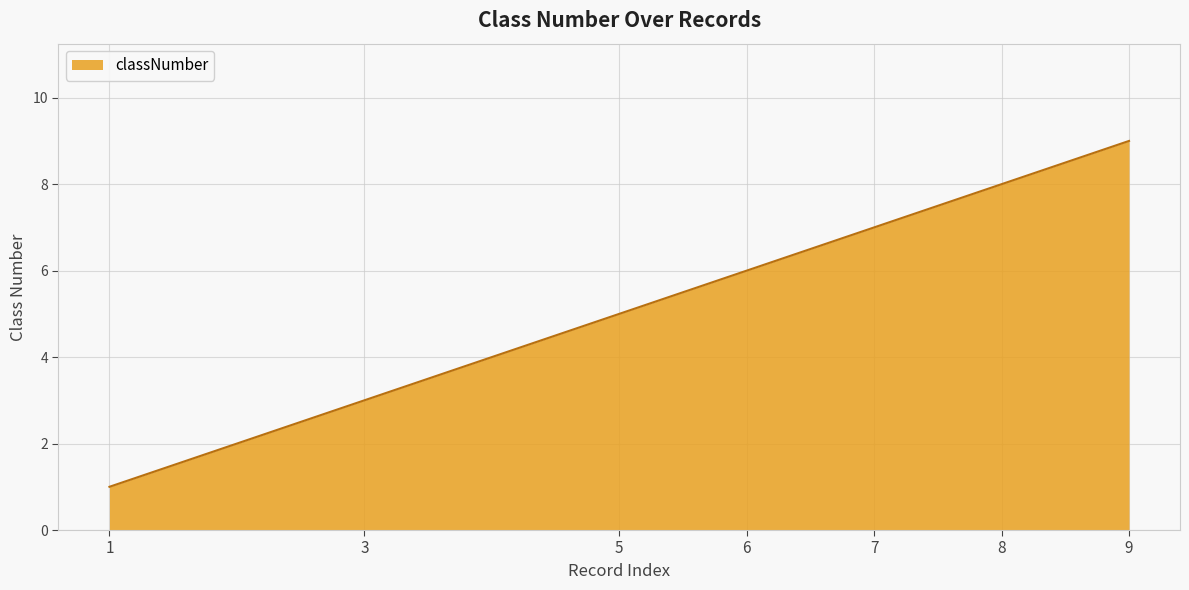

What is the change in value from 1 to 7?

+6